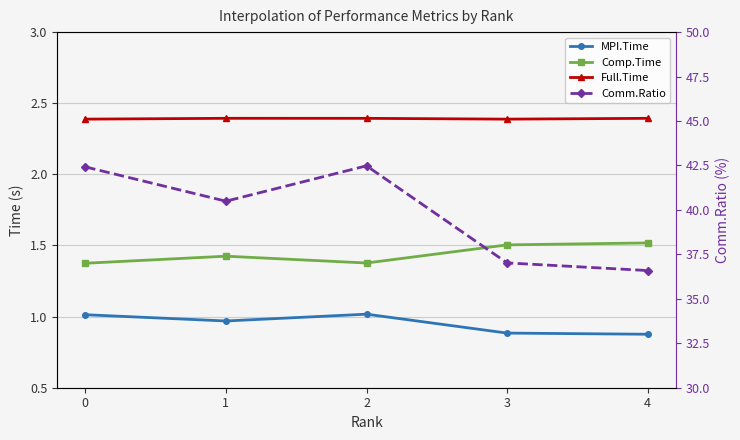

True or false: MPI.Time and Comp.Time cross at least once.

False